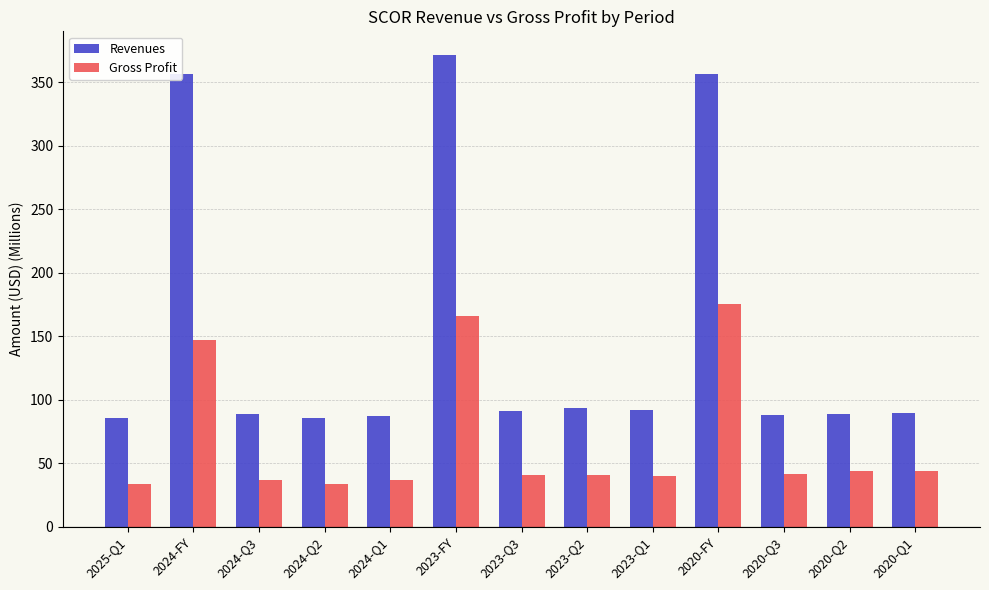

True or false: Revenues has a value of 356.0 at 2020-FY.

True